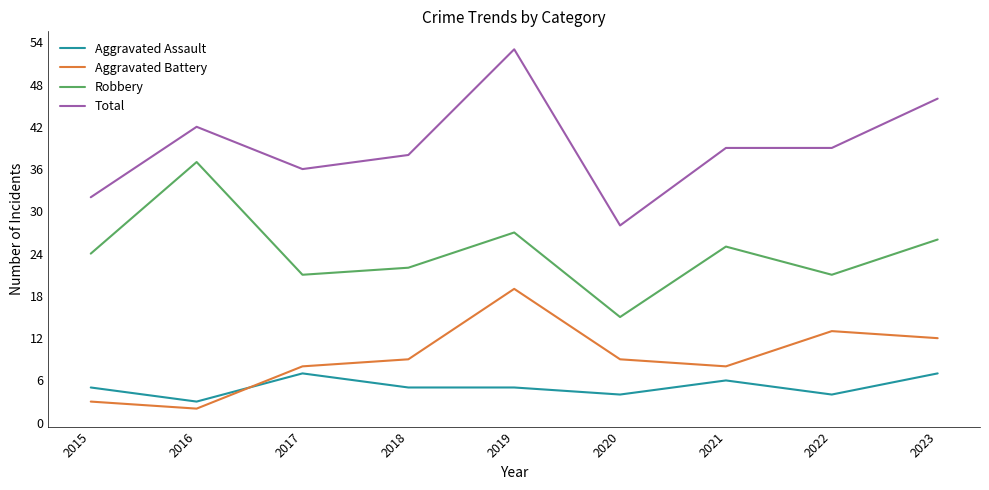

What is the difference between the highest and lowest values at 2015?

29